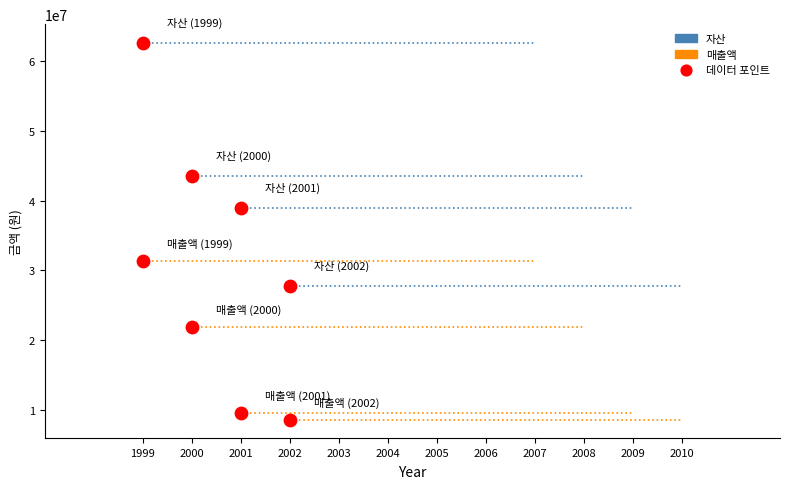

How many data points are displayed?

8